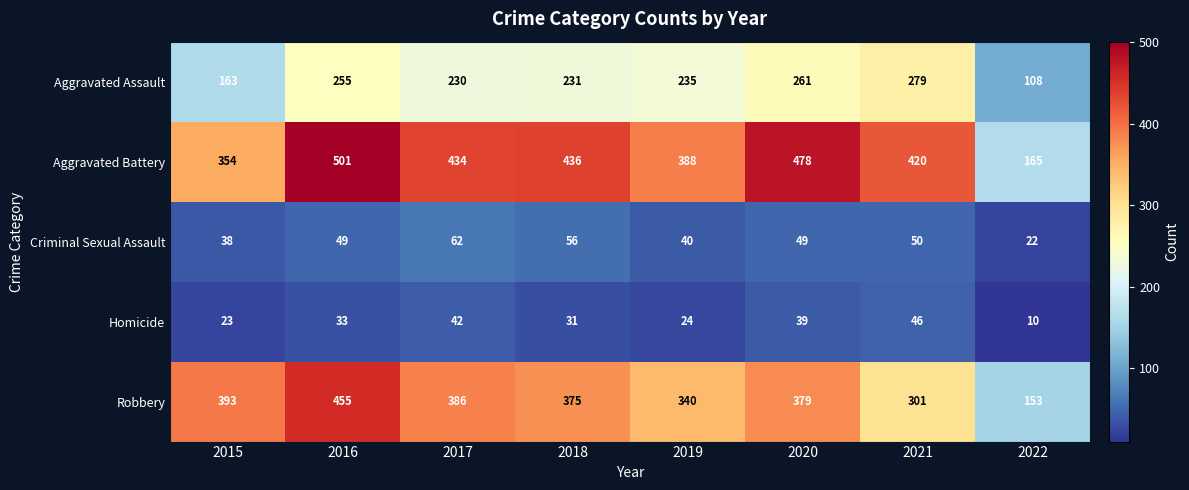

At 2021, list the series in order from largest to smallest.

Aggravated Battery, Robbery, Aggravated Assault, Criminal Sexual Assault, Homicide